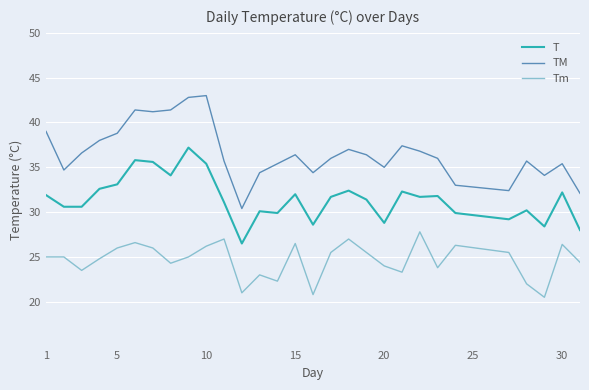

What is the maximum value shown in the chart?

43.0